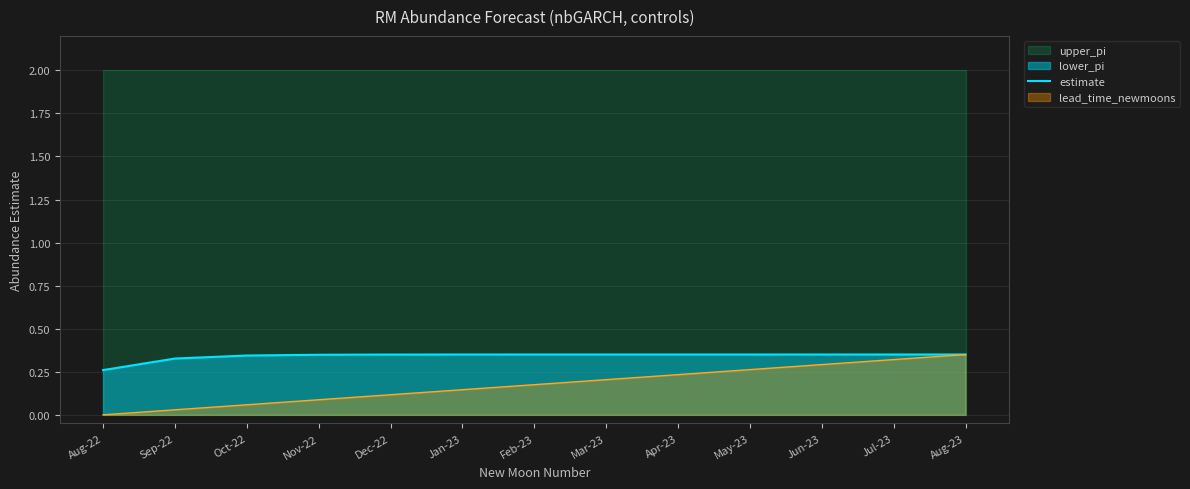

Is it true that the value at Oct-22 is 0.2?

False